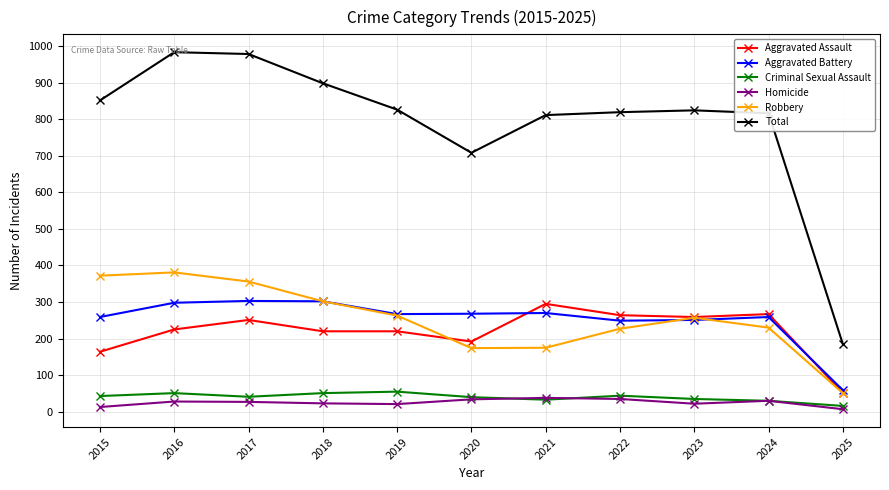

True or false: Total has a value of 1345 at 2015.

False